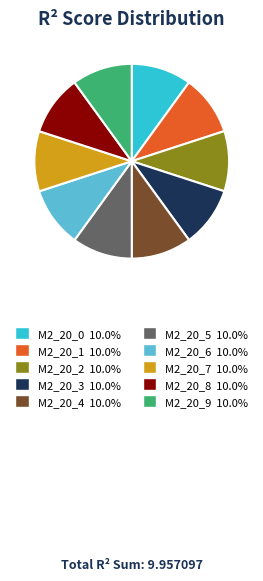

Is there any slice that represents more than half of the pie?

No